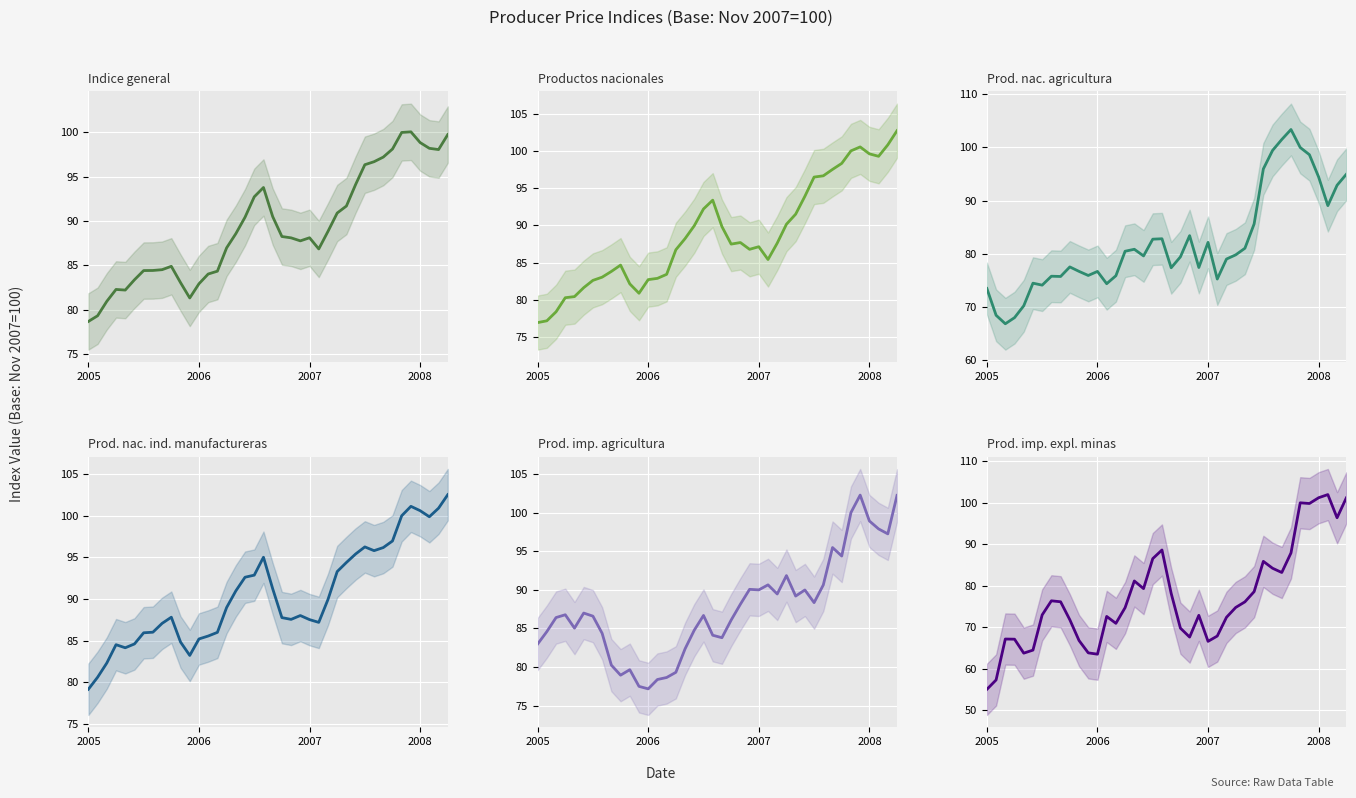

Where does the Prod. imp. expl. minas series first go above 74?

7